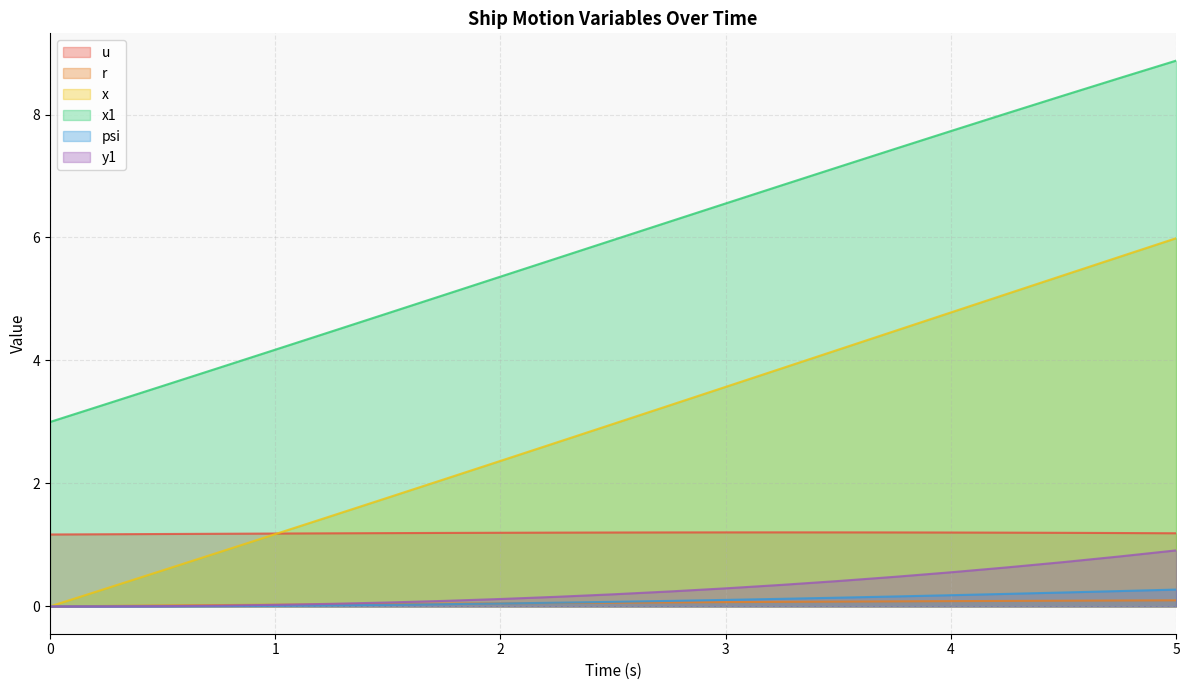

Between 2.25 and 0.75, which is larger?

2.25